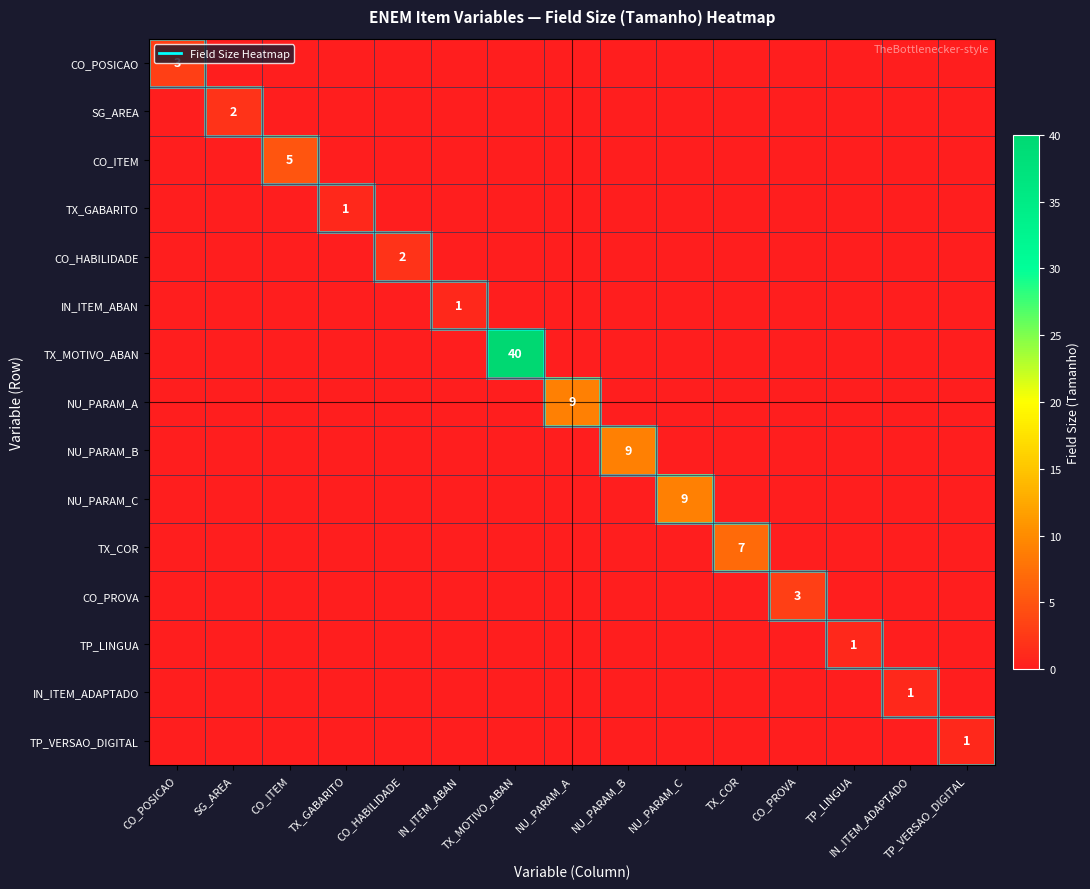

Rank the series by their maximum value, from lowest to highest.

TX_GABARITO, IN_ITEM_ABAN, TP_LINGUA, IN_ITEM_ADAPTADO, TP_VERSAO_DIGITAL, SG_AREA, CO_HABILIDADE, CO_POSICAO, CO_PROVA, CO_ITEM, TX_COR, NU_PARAM_A, NU_PARAM_B, NU_PARAM_C, TX_MOTIVO_ABAN